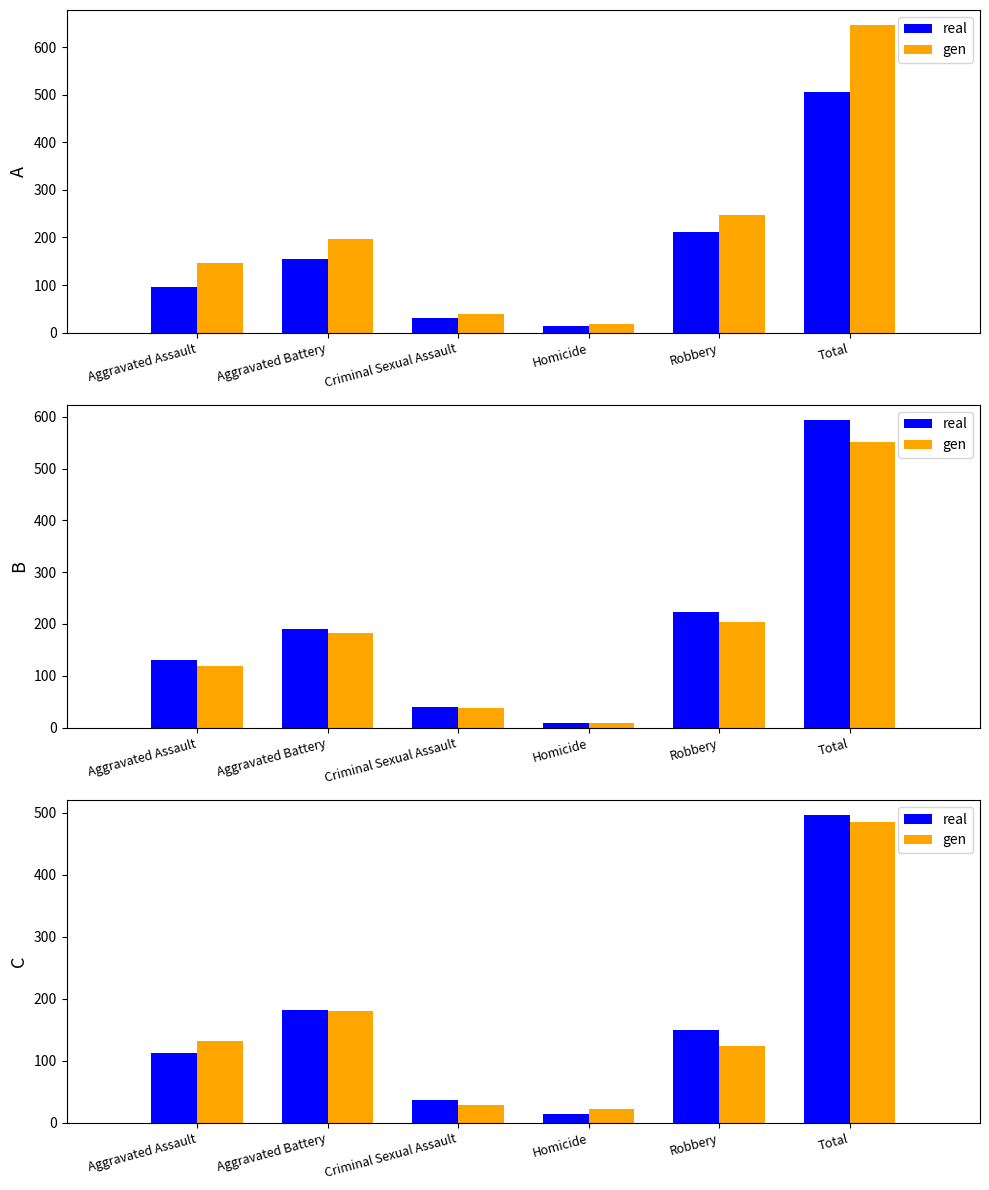

Is it true that gen equals 28 at Criminal Sexual Assault?

True